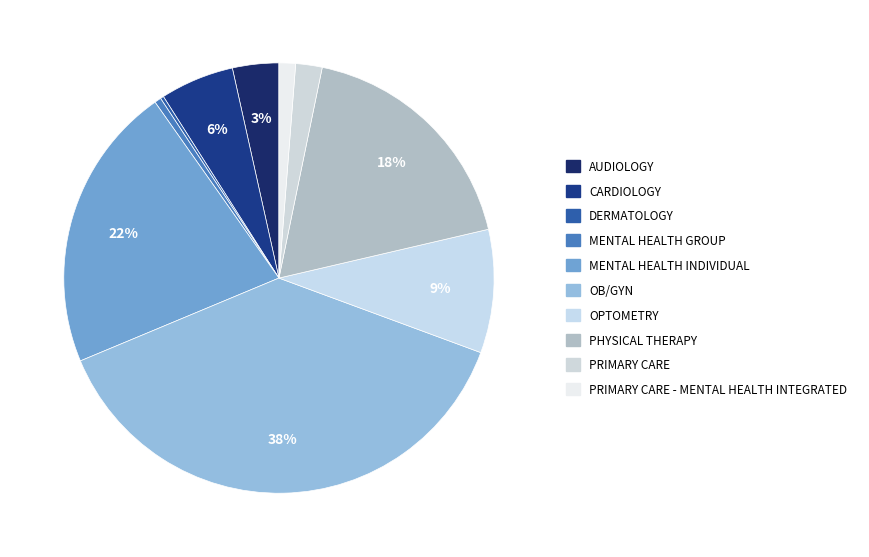

To the nearest percent, what is the difference between the PRIMARY CARE and AUDIOLOGY slice percentages?

1%